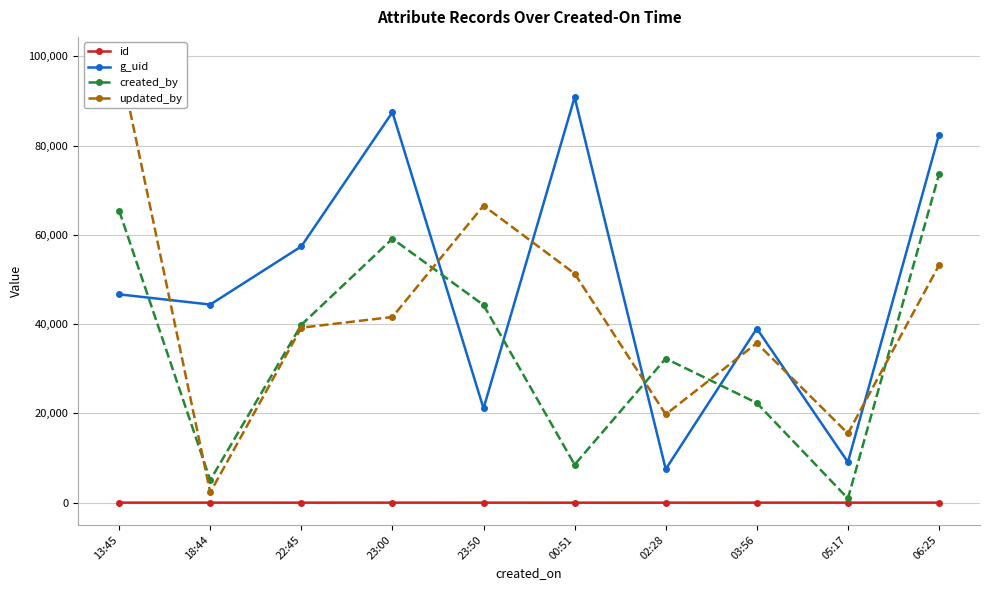

How many values in the created_by series exceed 39845?

4